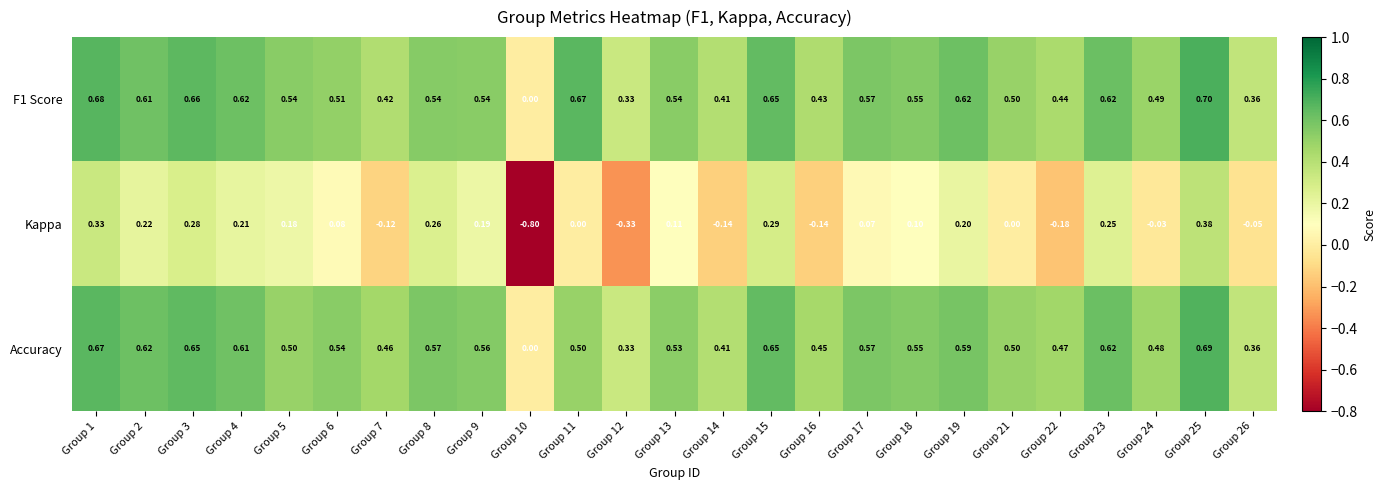

Is the value of F1 Score at Group 15 greater than the value of Accuracy at Group 26?

Yes